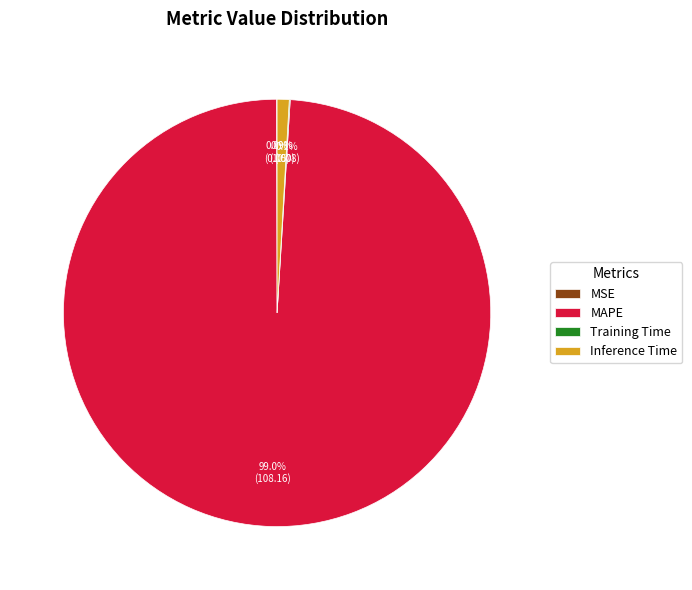

Which category has the biggest portion of the pie?

MAPE